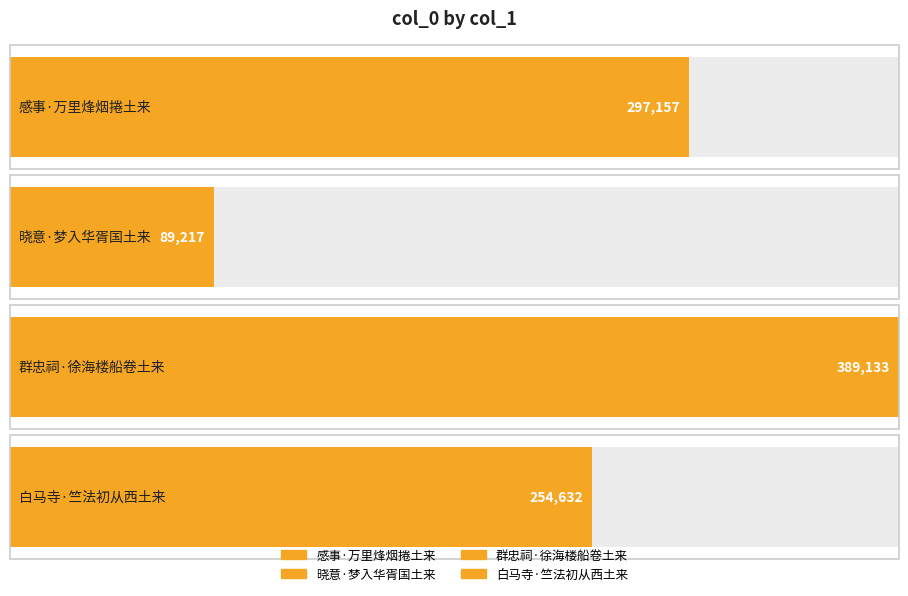

Reading left to right, extract all data points from this chart.

感事·万里烽烟捲土来=297157	晓意·梦入华胥国土来=89217	群忠祠·徐海楼船卷土来=389133	白马寺·竺法初从西土来=254632